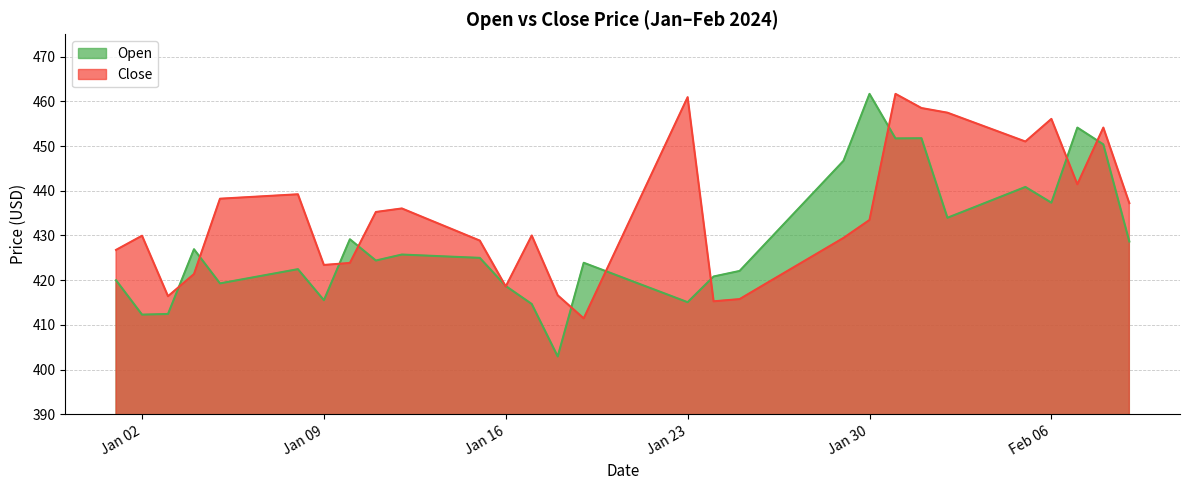

What position from the right is 2024-02-08?

2